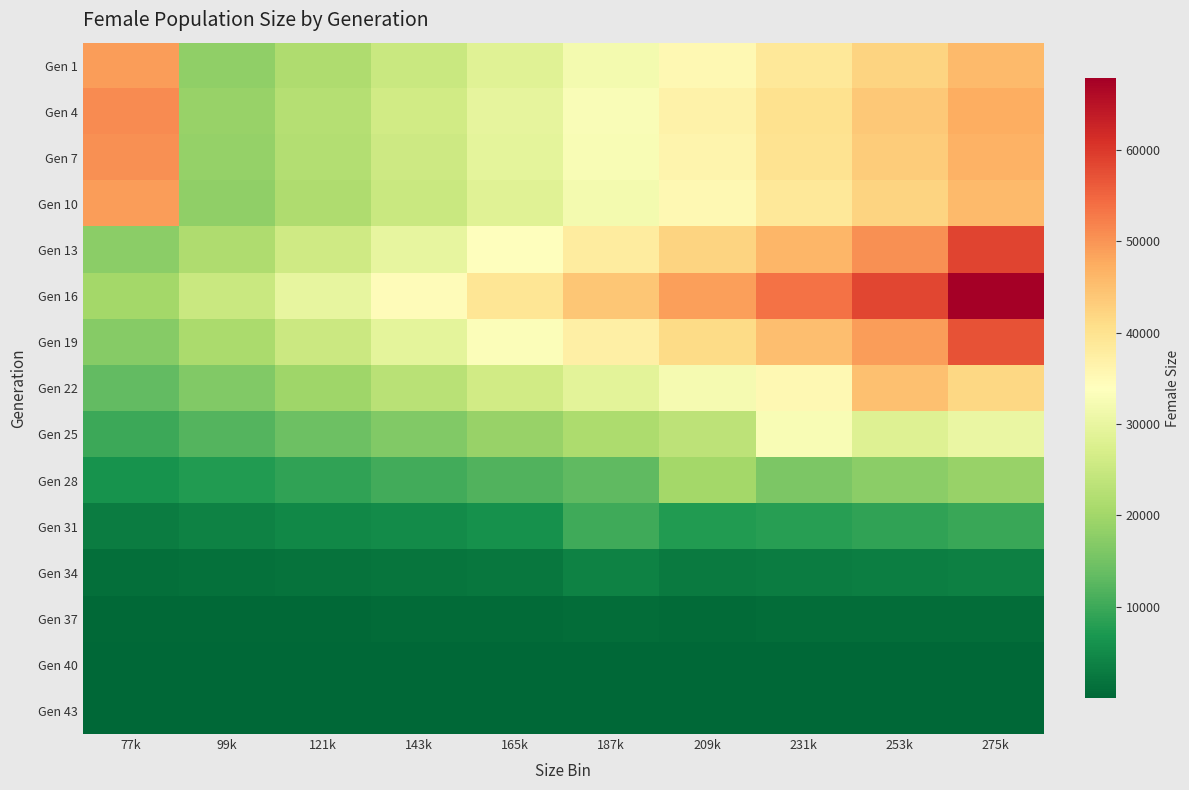

Rank the series by their maximum value, from highest to lowest.

Gen 16, Gen 13, Gen 19, Gen 4, Gen 7, Gen 10, Gen 1, Gen 22, Gen 25, Gen 28, Gen 31, Gen 34, Gen 37, Gen 40, Gen 43